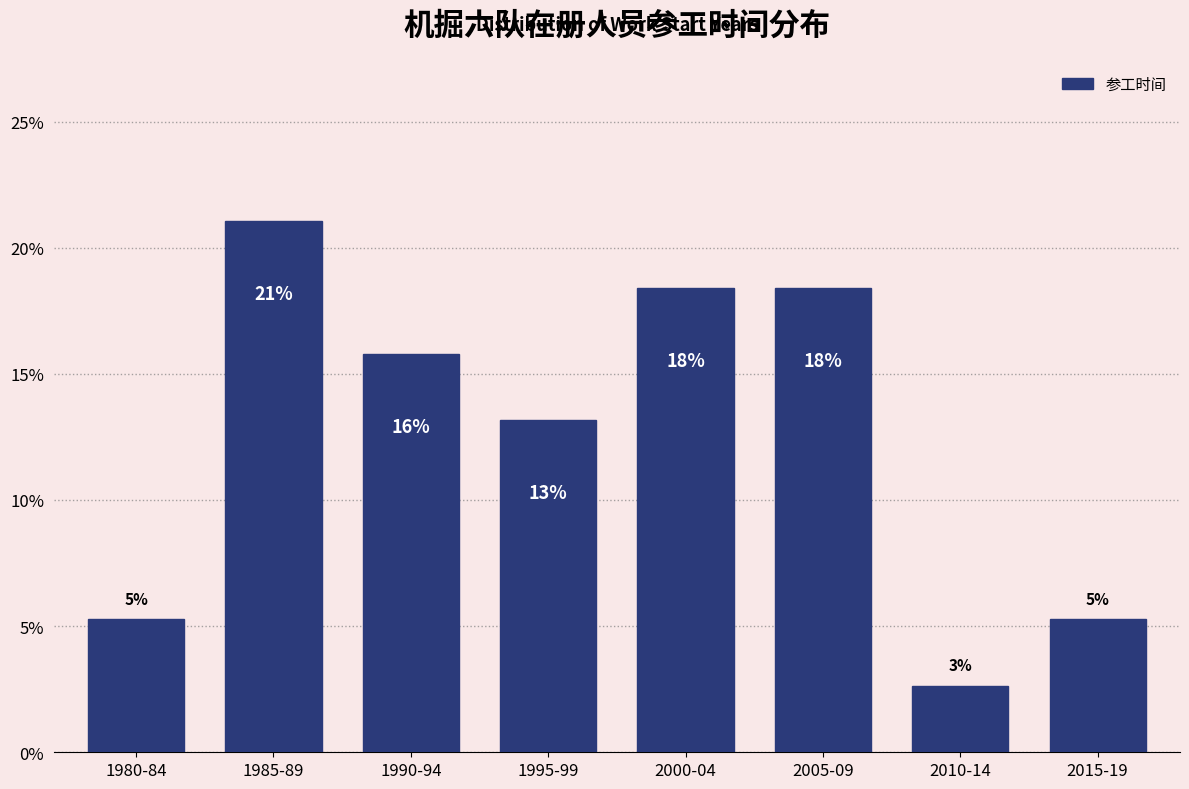

How many bars are there in total?

8